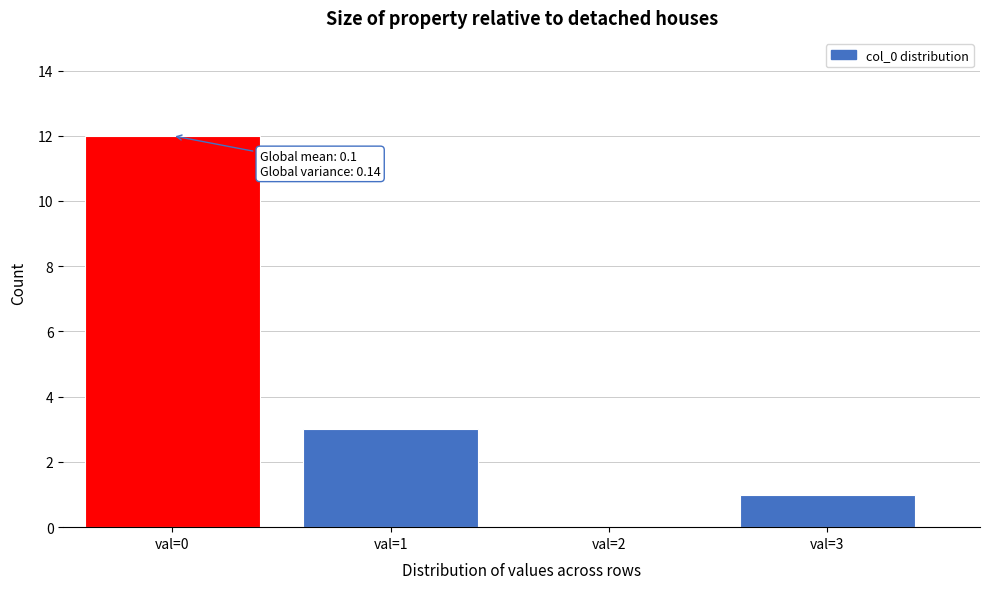

Reading left to right, list all the values displayed in this chart.

val=0=12	val=1=3	val=2=0	val=3=1